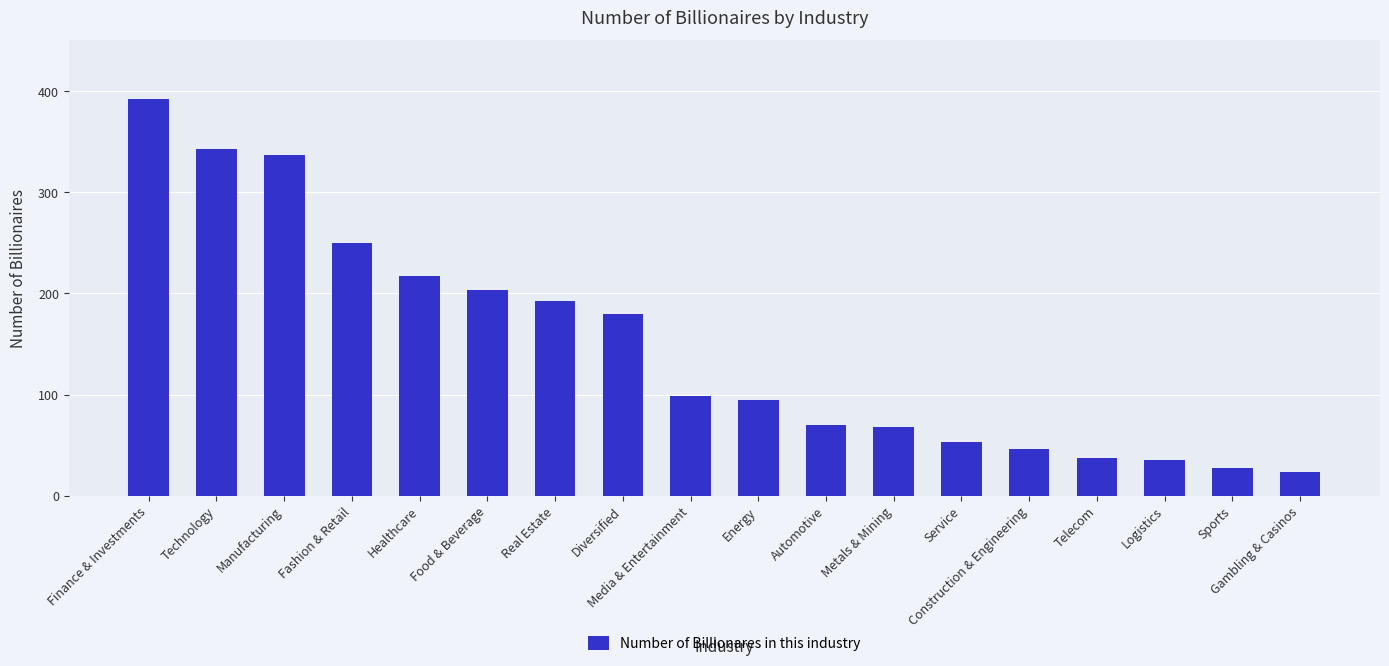

Reading left to right, transcribe all the data shown in this chart.

Finance & Investments=392	Technology=343	Manufacturing=337	Fashion & Retail=250	Healthcare=217	Food & Beverage=203	Real Estate=193	Diversified=180	Media & Entertainment=99	Energy=95	Automotive=70	Metals & Mining=68	Service=53	Construction & Engineering=46	Telecom=37	Logistics=35	Sports=27	Gambling & Casinos=23